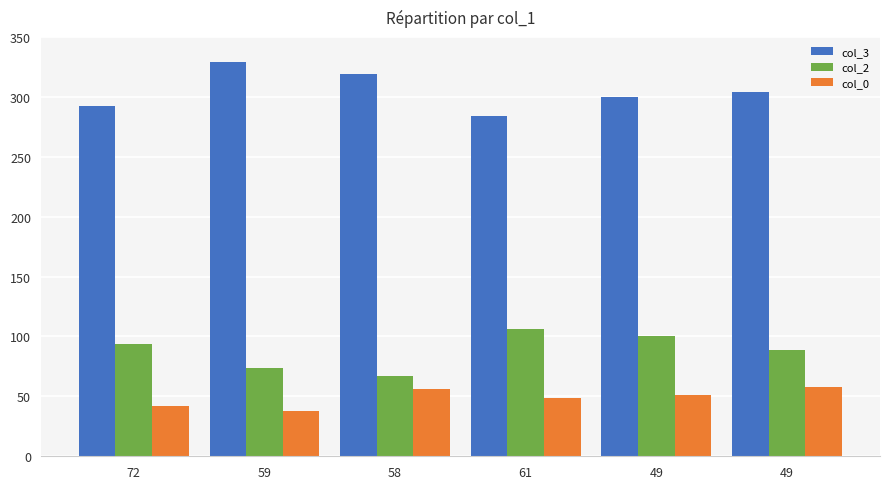

Are the bars grouped side by side (vs. stacked)?

Yes